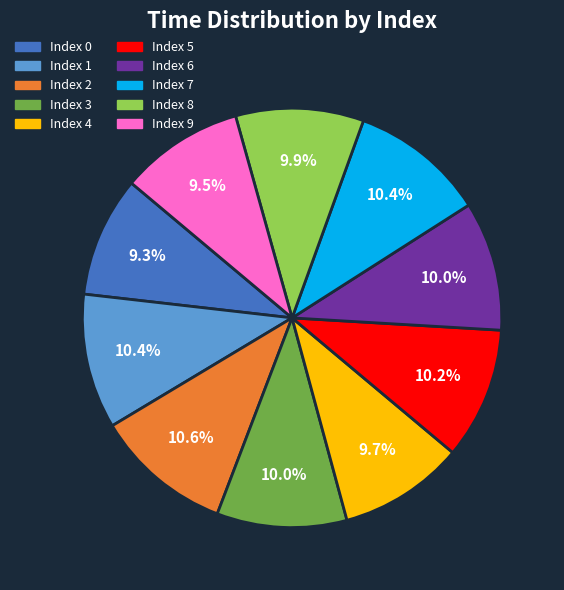

Is there any slice that represents more than half of the pie?

No